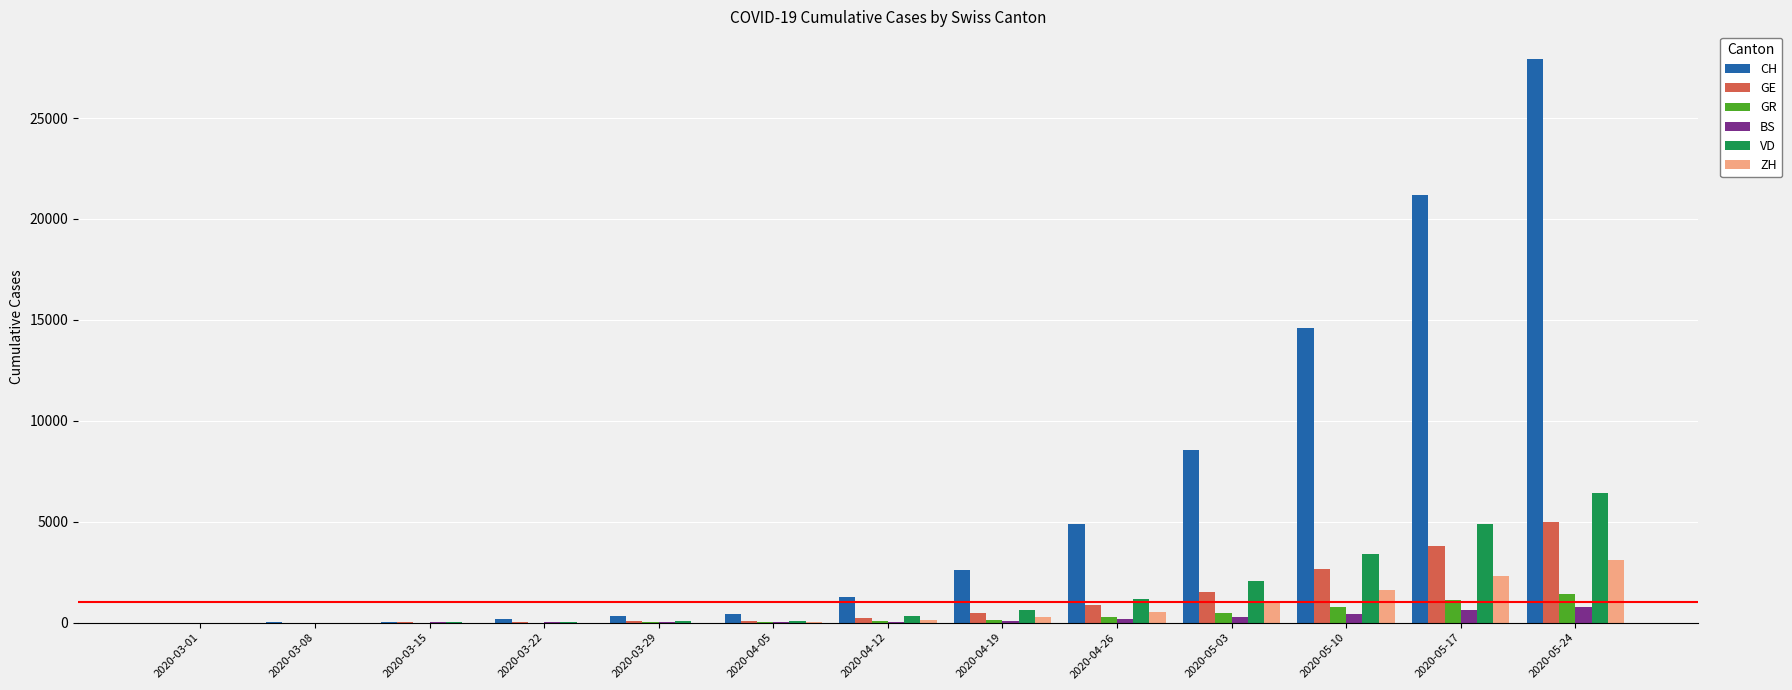

What is the sum of all GE values?

14742